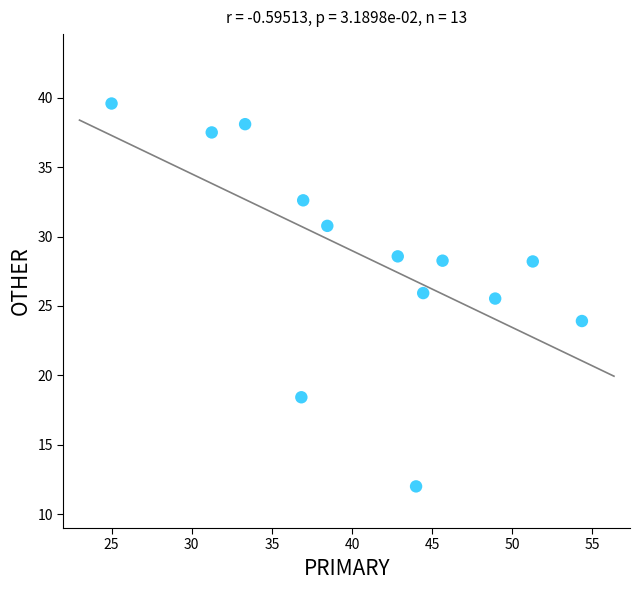

What Y value in the scatter plot is closest to 25?

25.5